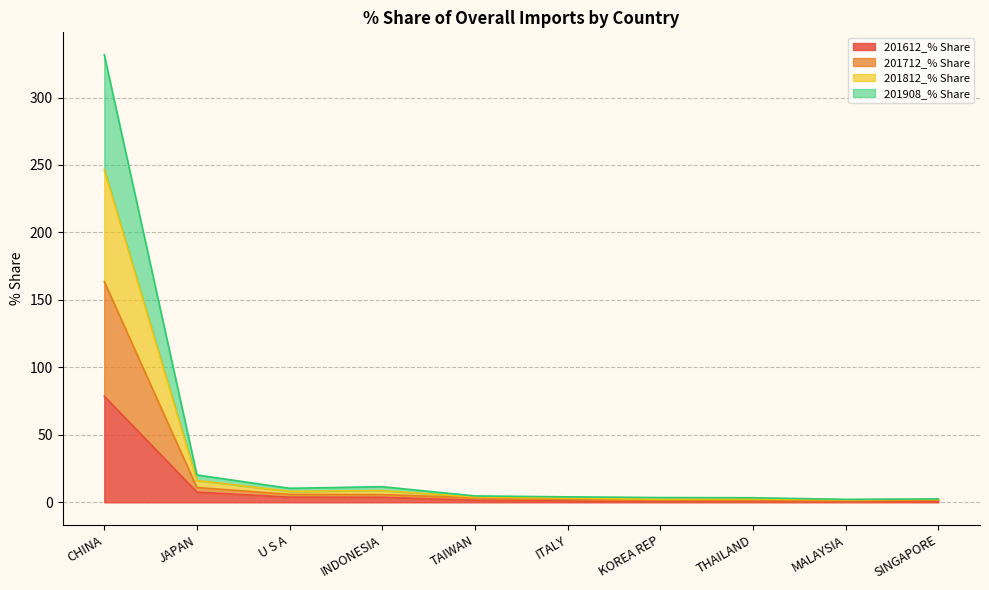

Which category has the highest value across all series?

CHINA